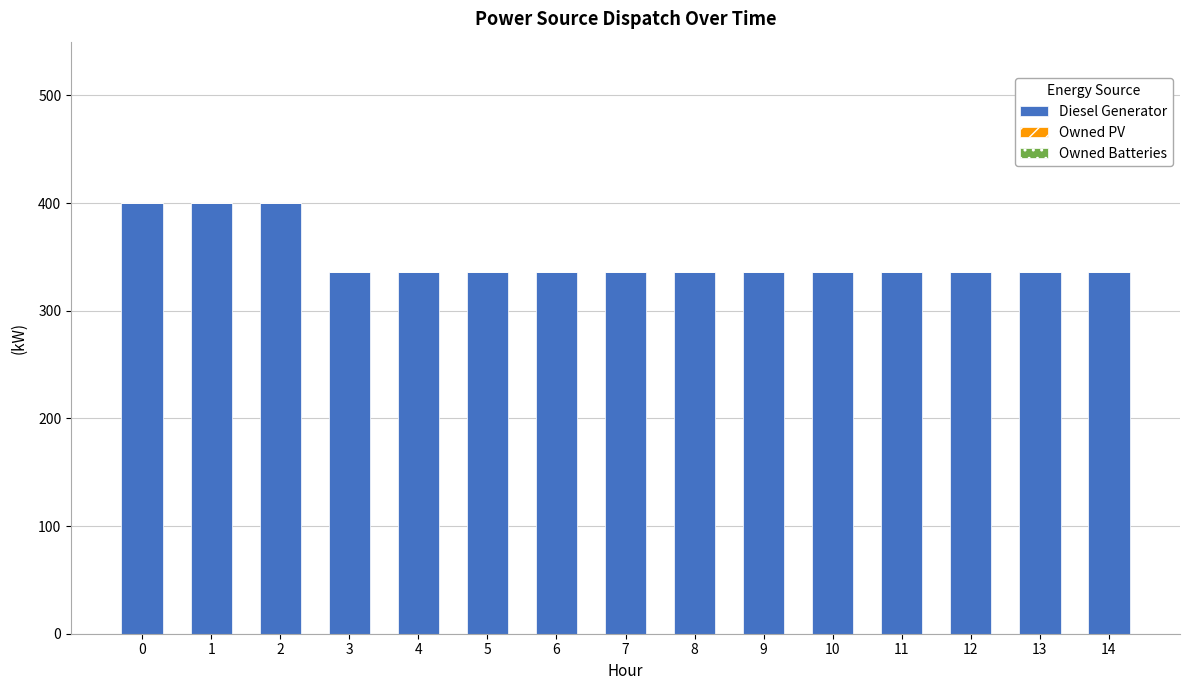

How many series are shown in this chart?

1